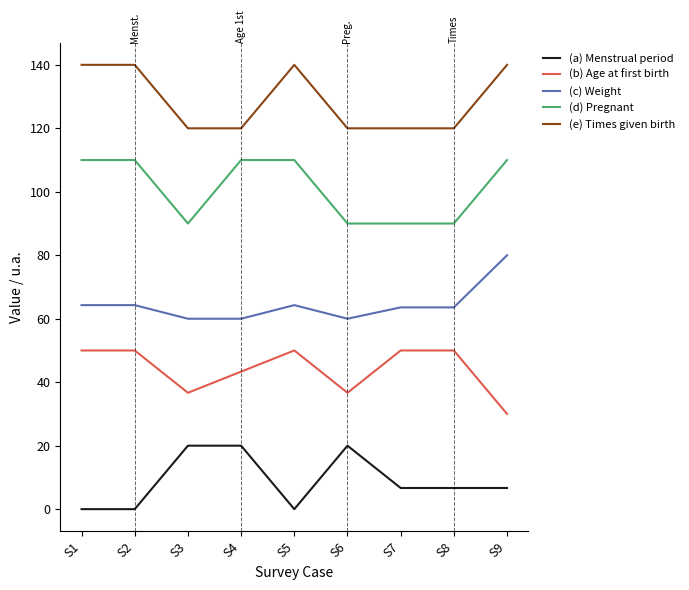

What is the spread (max minus min) of values at S9?

133.3